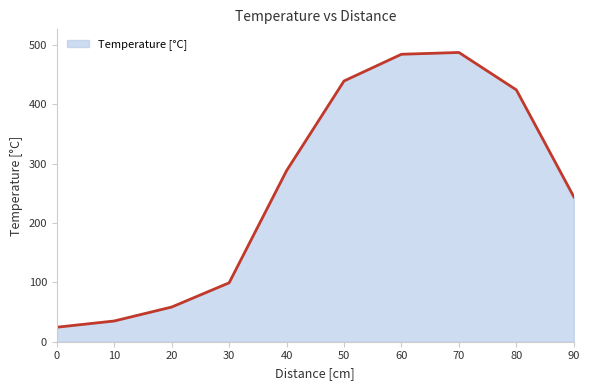

Reading right to left, list all the values displayed in this chart.

244.0	424.0	487.0	484.0	439.0	288.0	99.2	58.4	34.9	24.4